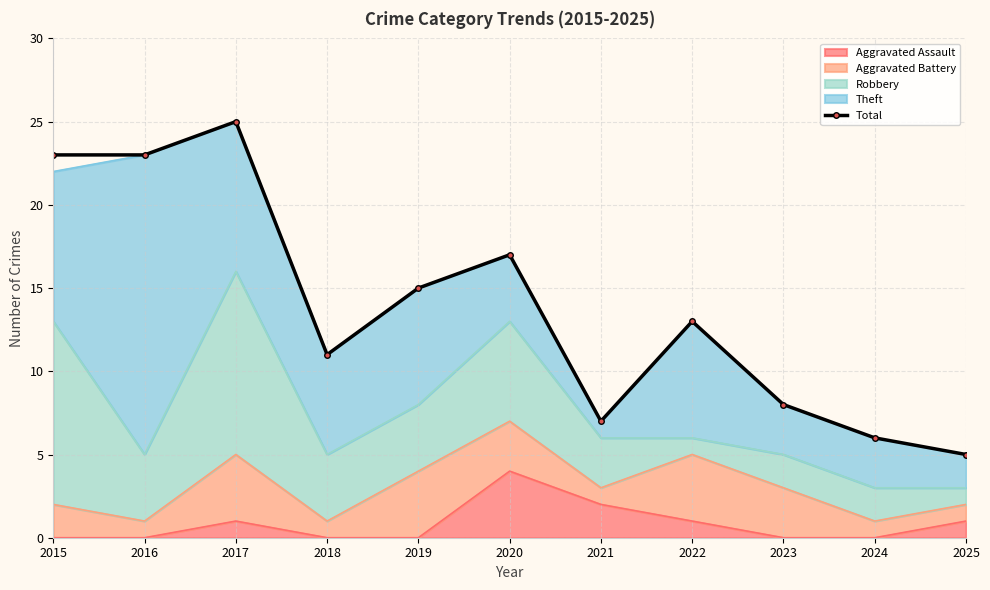

How many interior local valleys (lower than both neighbors) does the data have?

2